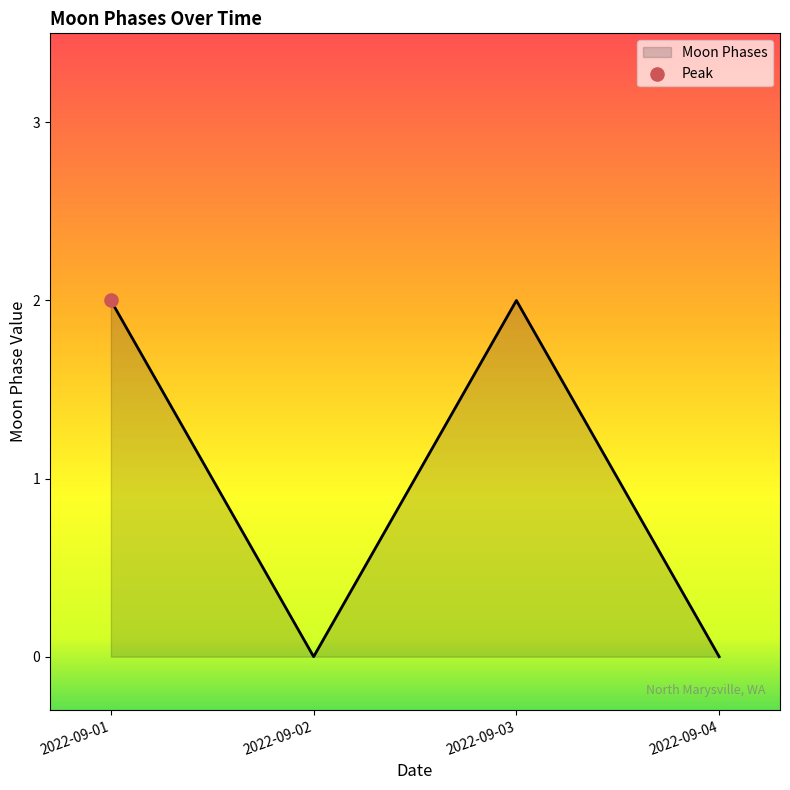

What is the change in value from 2022-09-01 to 2022-09-04?

-2